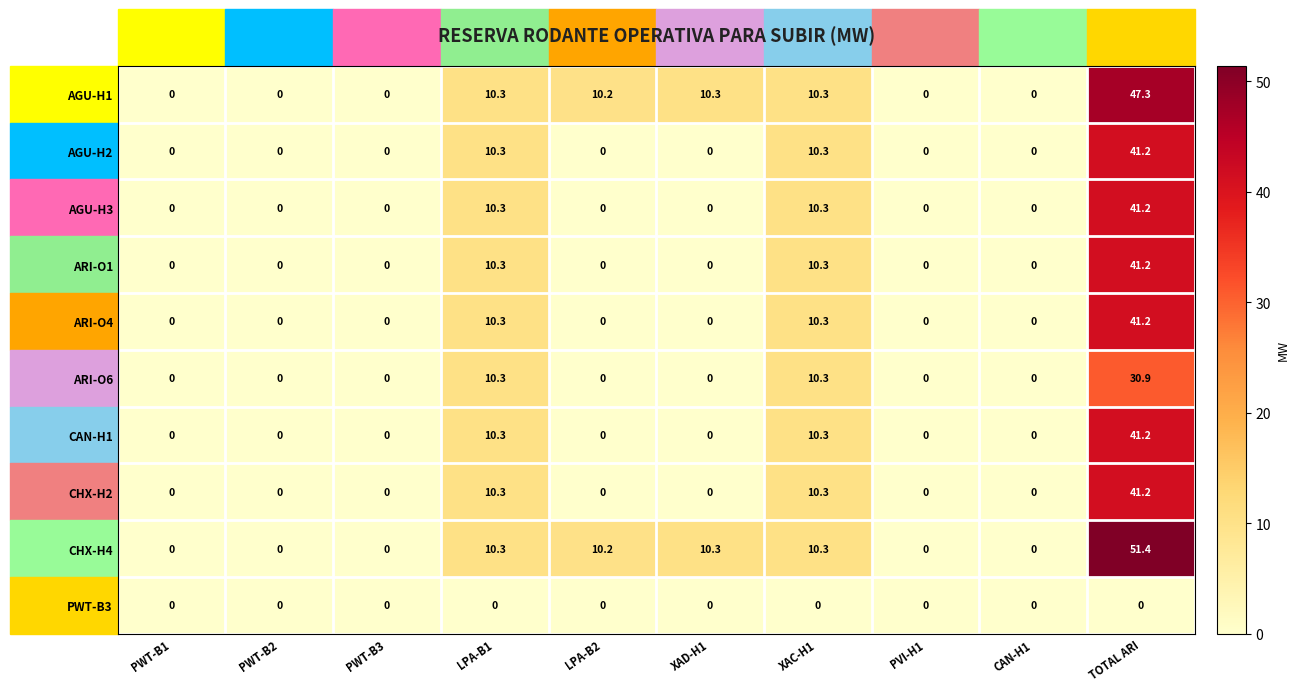

What is the spread (max minus min) of values at XAD-H1?

10.3